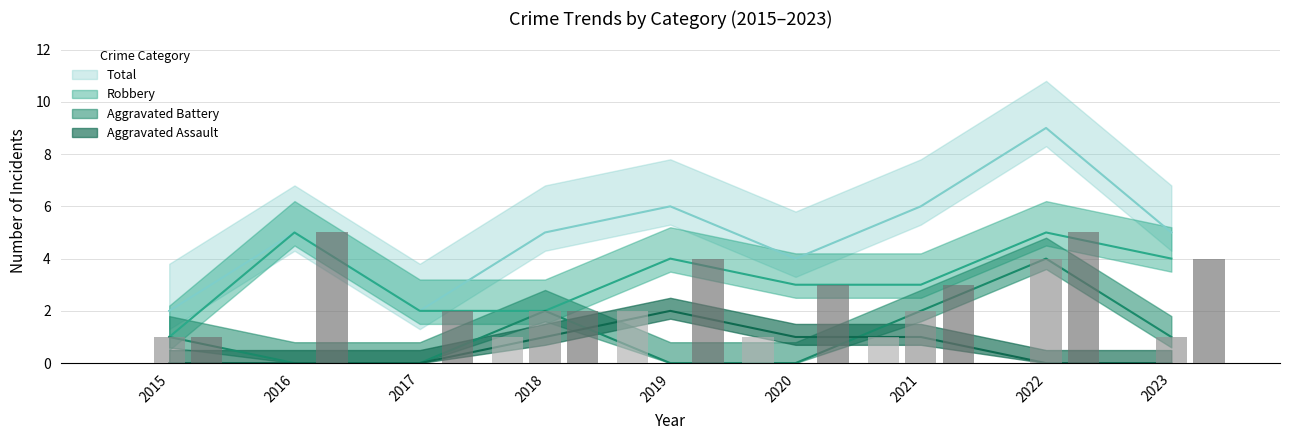

How many values in the Robbery series are below 3?

3